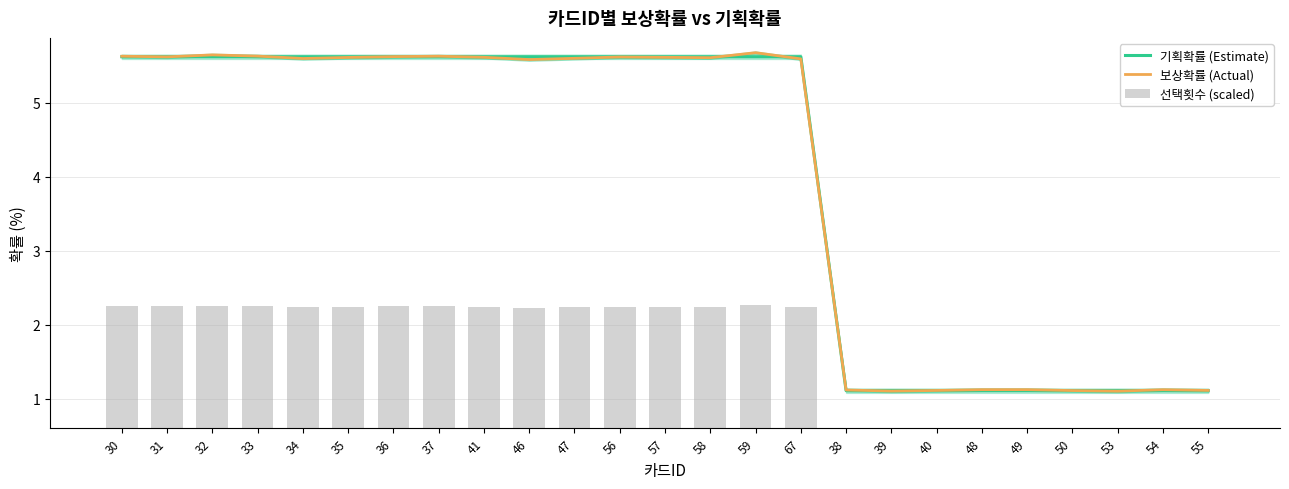

What is the total value across all series at 30?

13.5